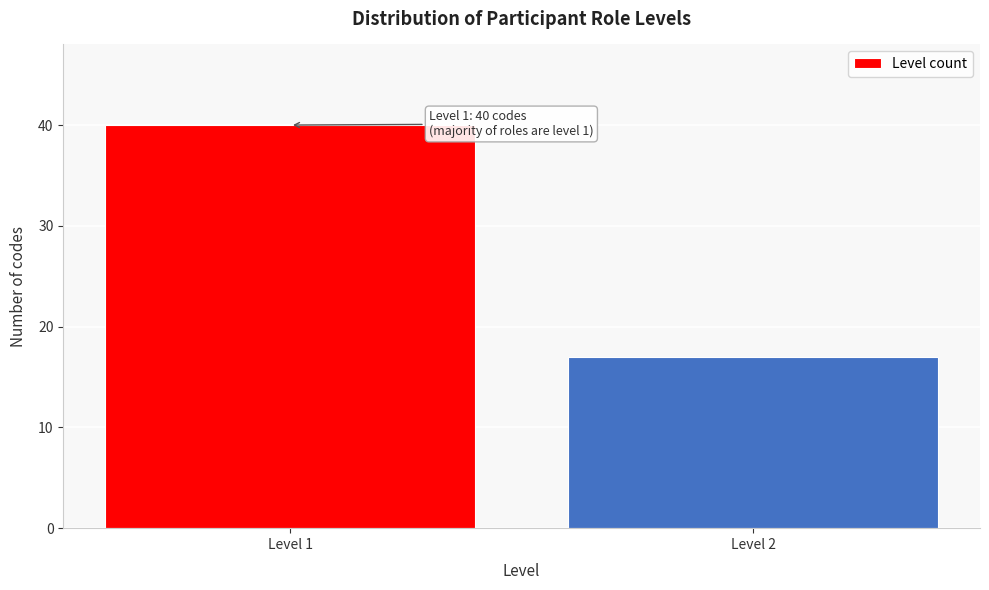

Reading left to right, transcribe all the data shown in this chart.

Level 1=40	Level 2=17